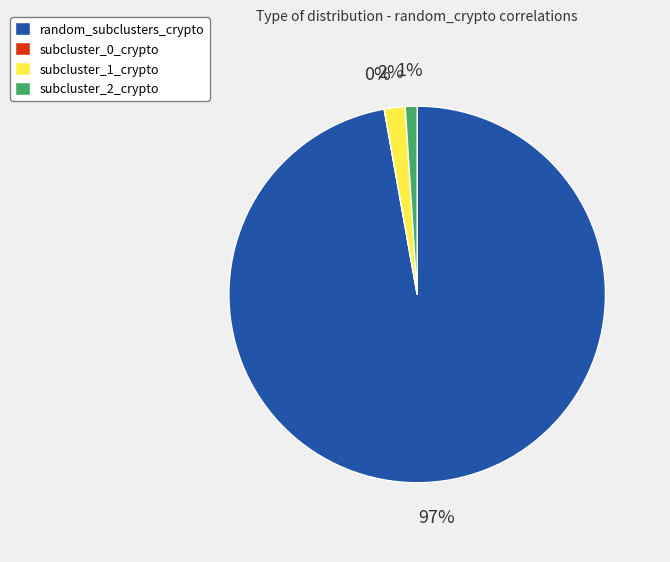

Do random_subclusters_crypto and subcluster_2_crypto together represent more than half of the pie?

Yes